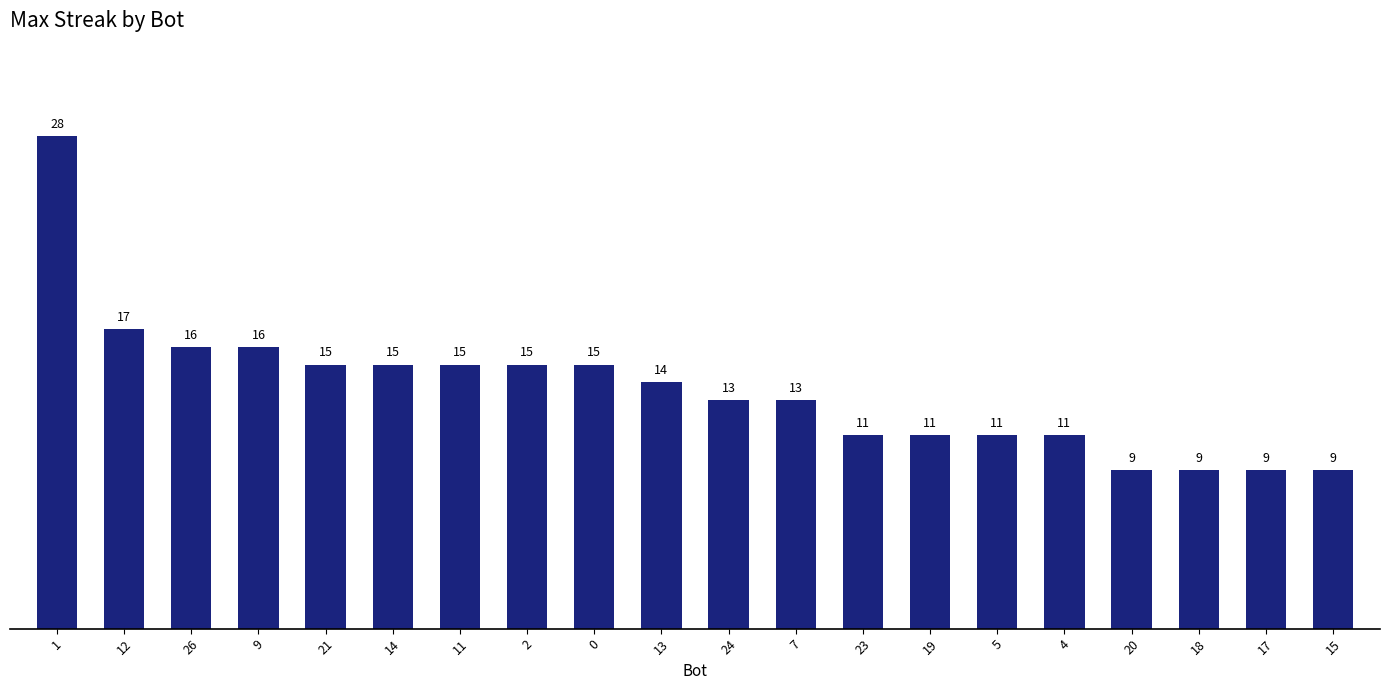

True or false: the data shows 15 at 15.

False